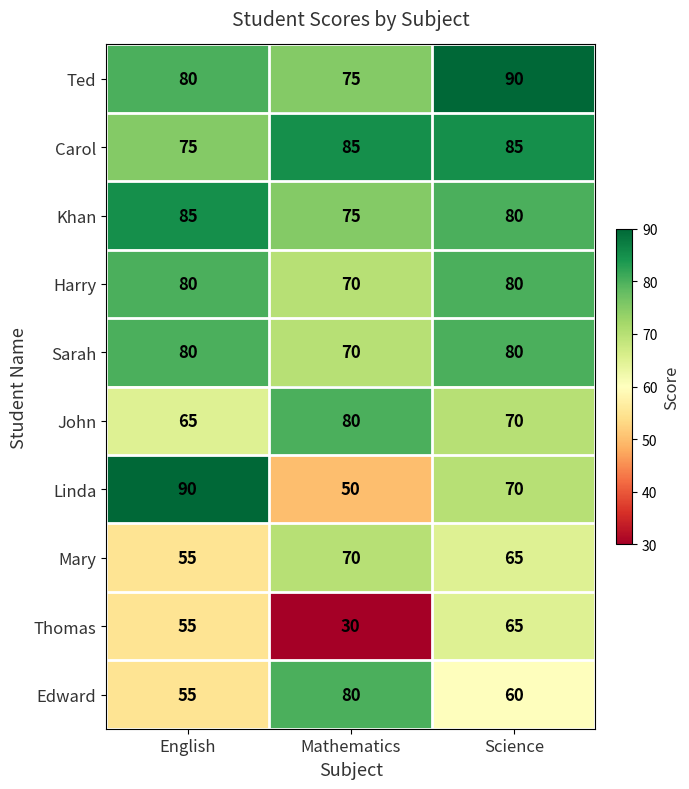

True or false: Linda has a value of 70 at Science.

True